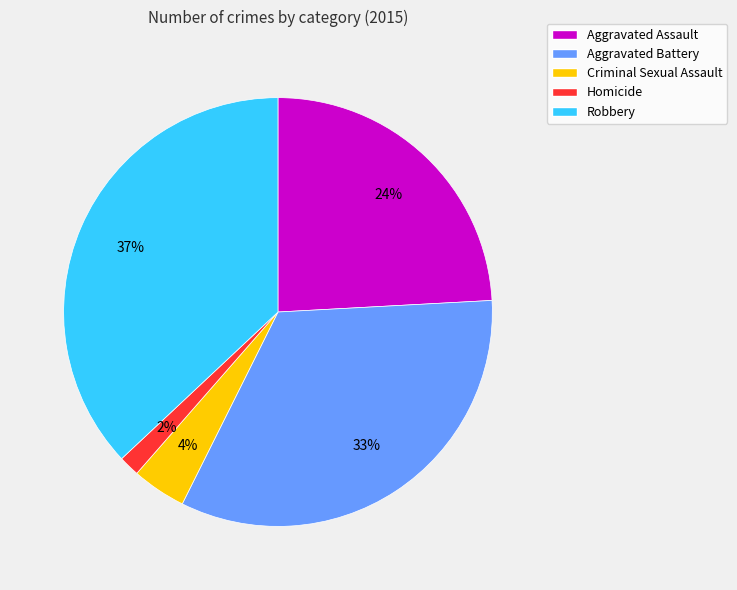

To the nearest percent, what is the difference between the largest and smallest slice percentages?

35%